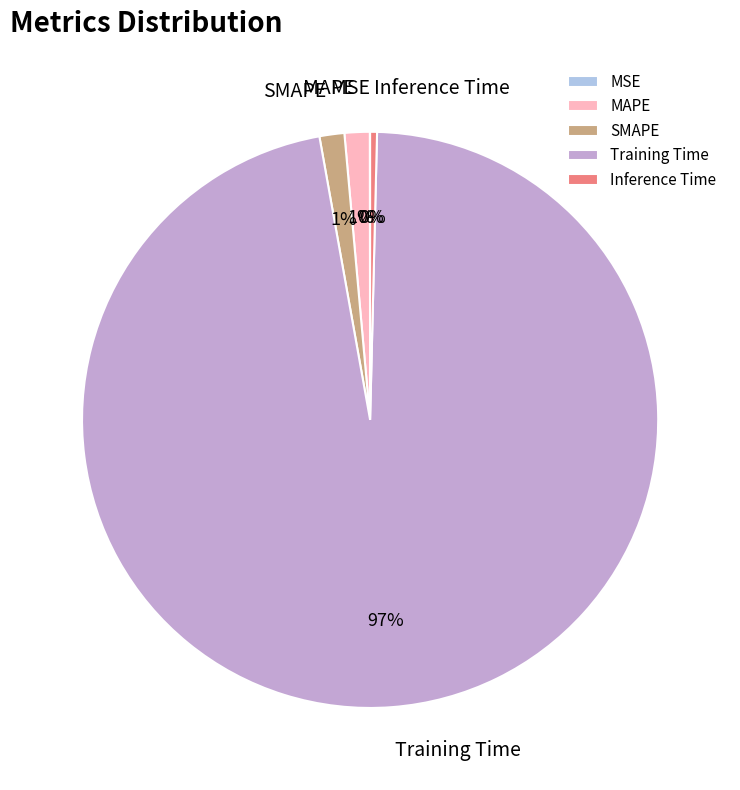

What is the largest slice in the pie chart?

Training Time